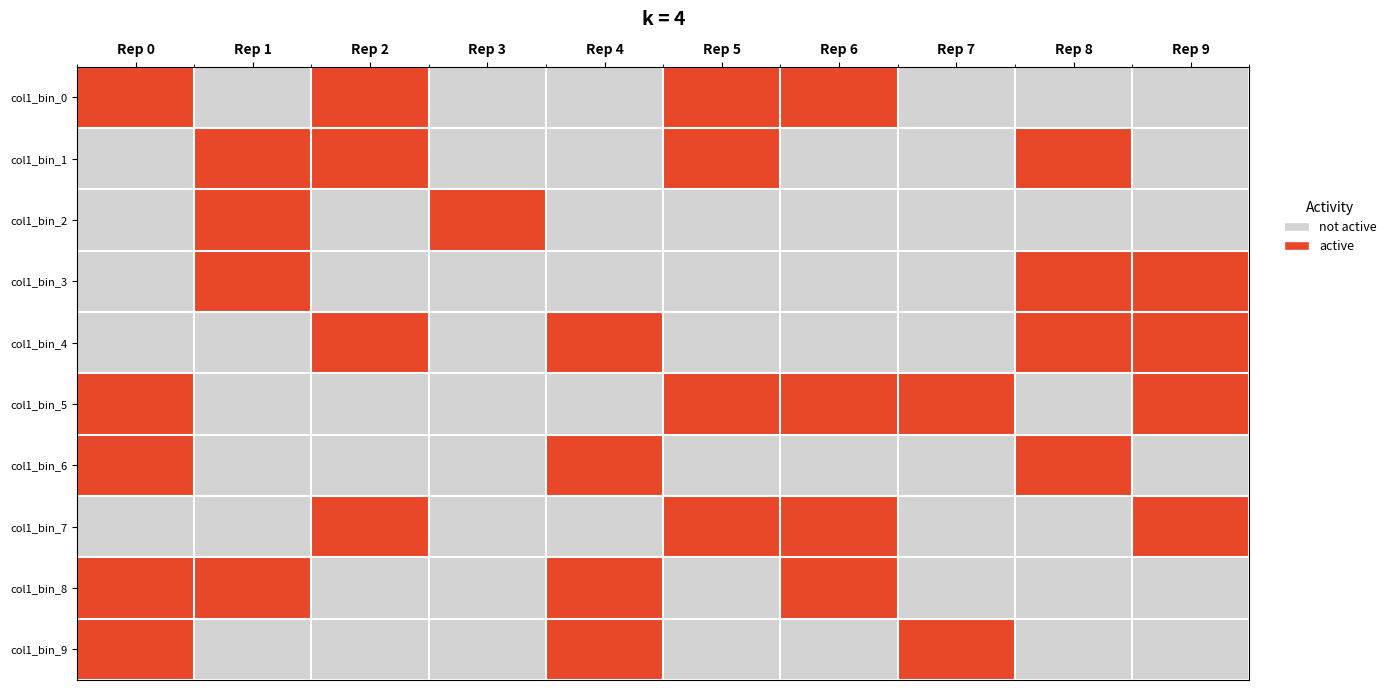

What is the greatest value displayed?

1